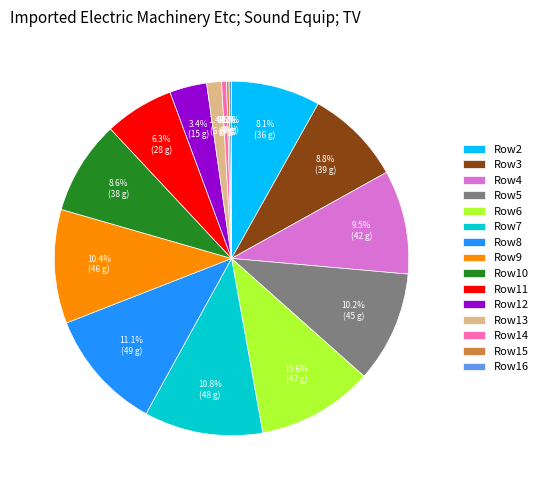

To the nearest percent, what is the average slice percentage?

7%